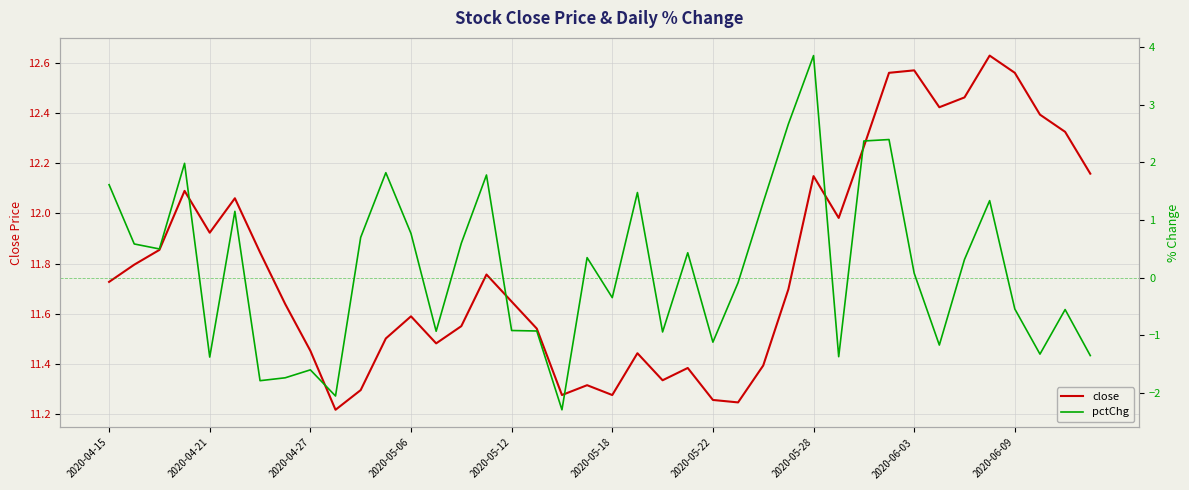

Rank the series by their average value, from highest to lowest.

close, pctChg